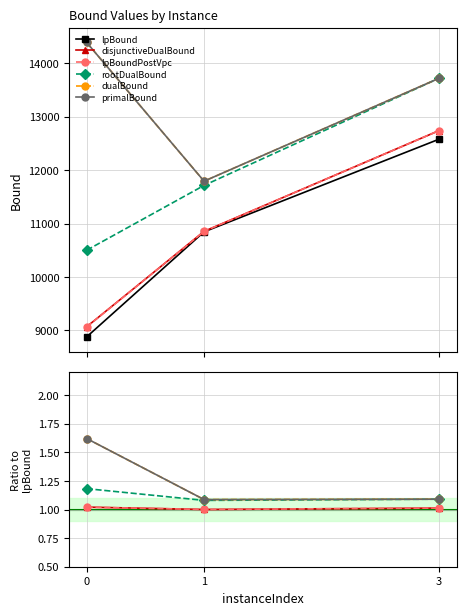

Which series has the widest spread of values?

lpBound